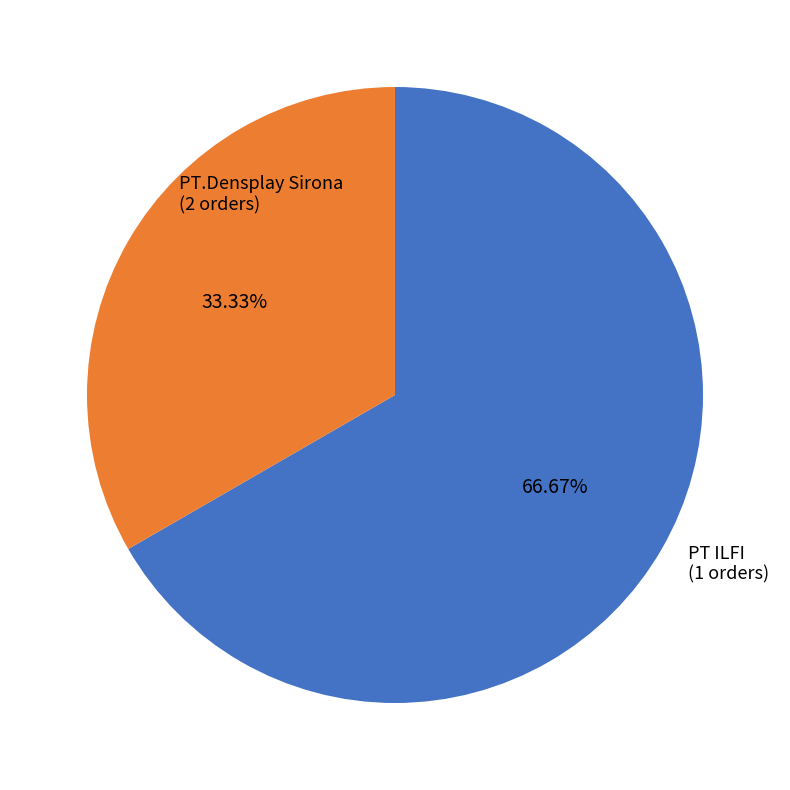

Is there a majority slice in this chart?

Yes